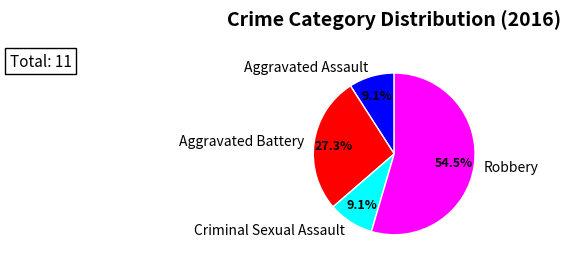

How many slices are in this pie chart?

4